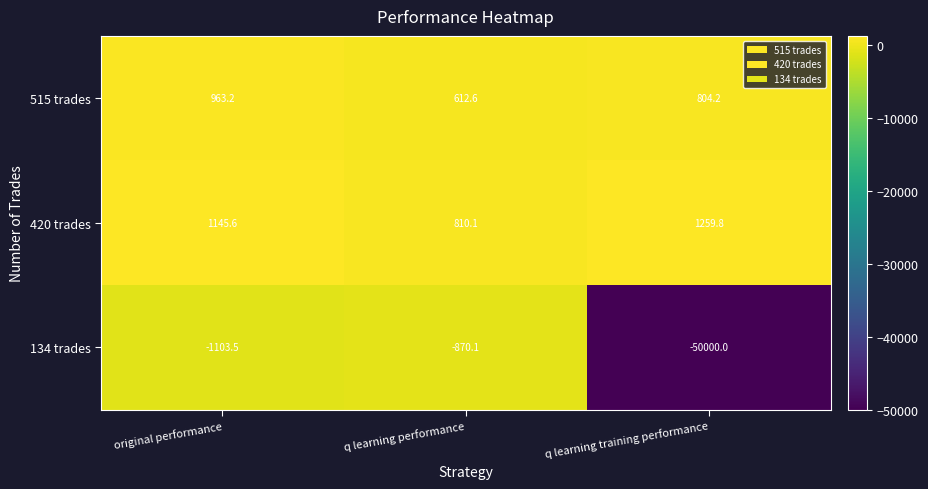

What is the total value across all series at q learning performance?

552.6